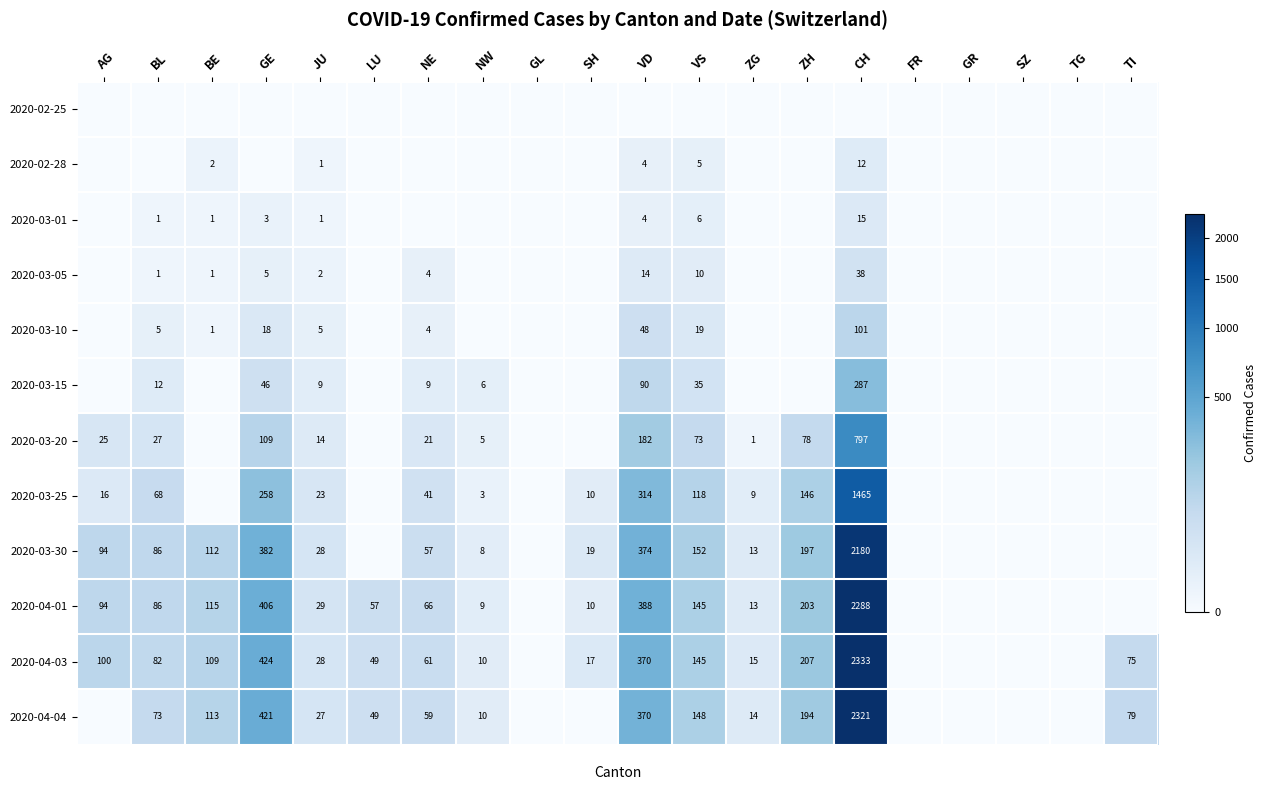

Is it true that 2020-04-04 equals 2321 at CH?

True